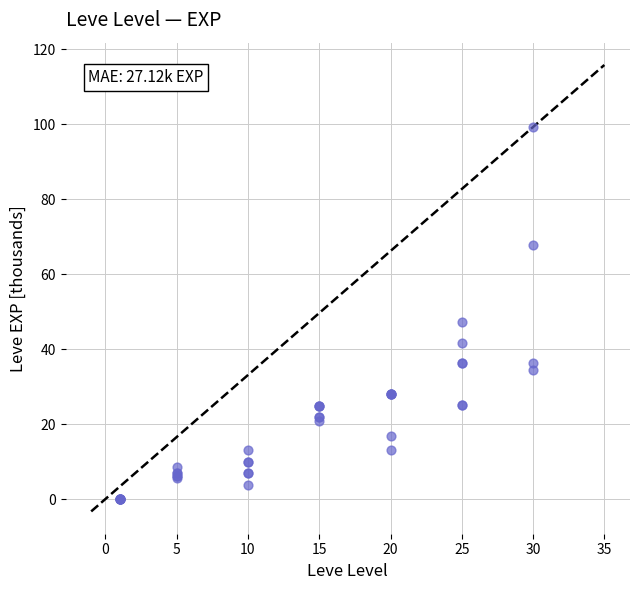

What Y value in the scatter plot is closest to 49?

47.2